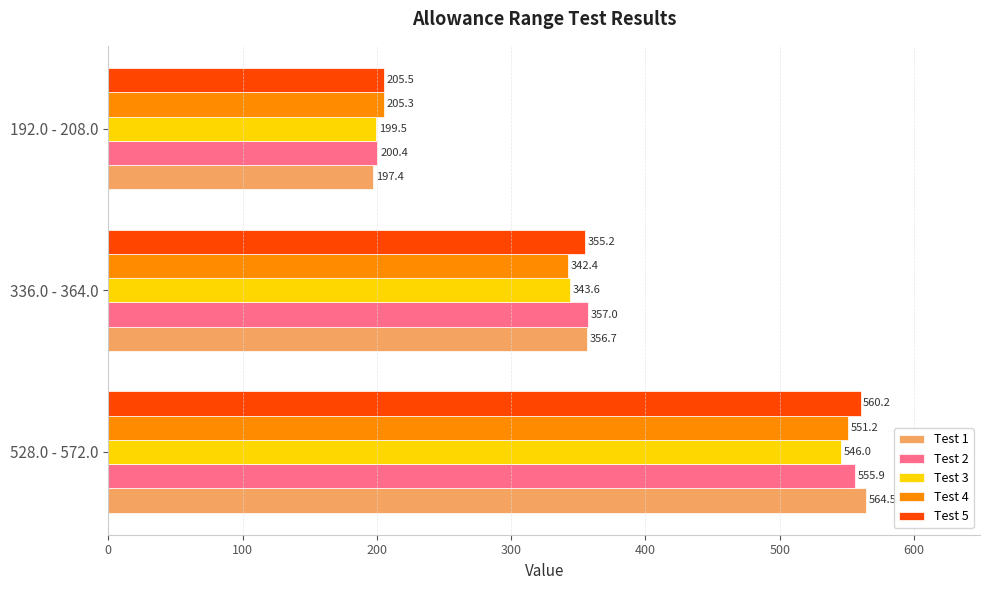

Which series has the widest spread of values?

Test 1